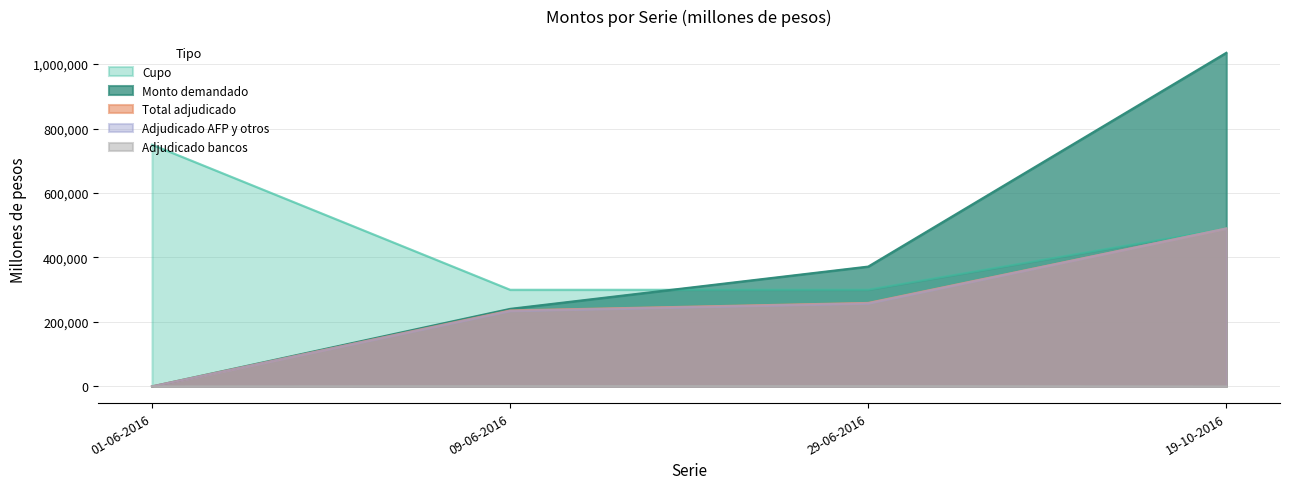

What position from the left is 09-06-2016?

2